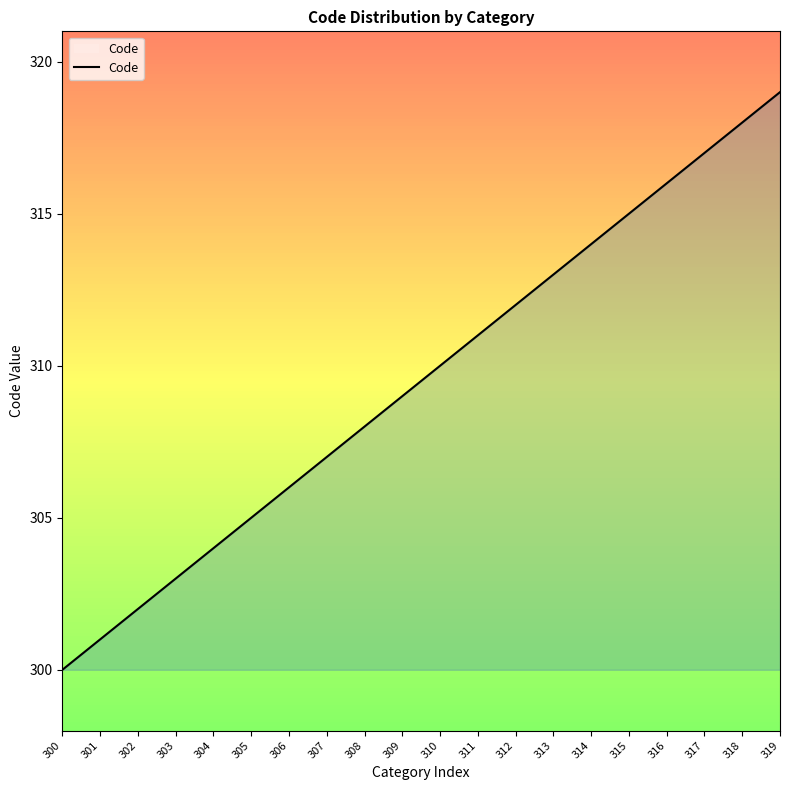

True or false: the data shows 315 at 315.

True